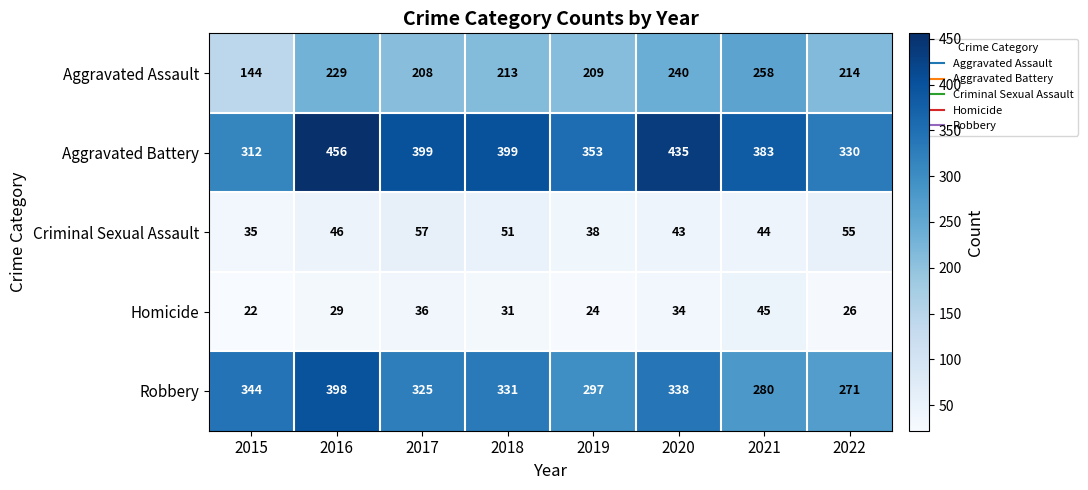

Which label corresponds to the smallest value in the chart?

2015